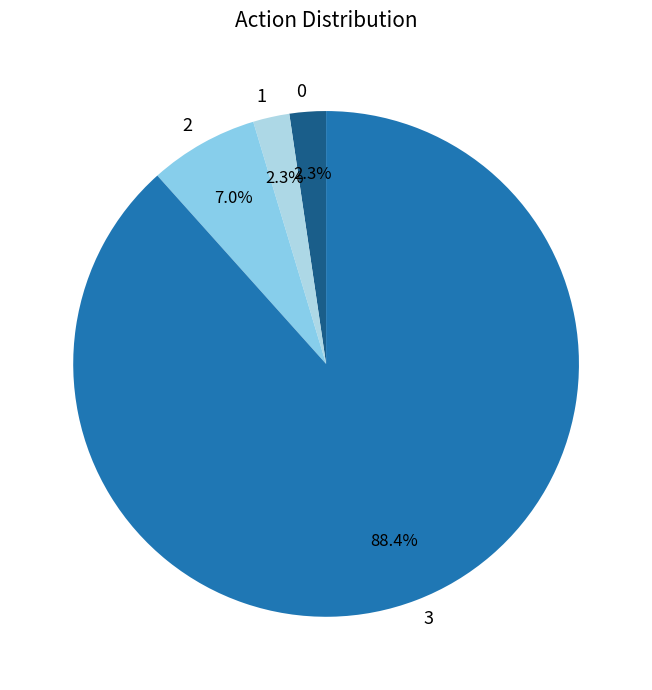

How much of the chart is everything except 3?

11.6%